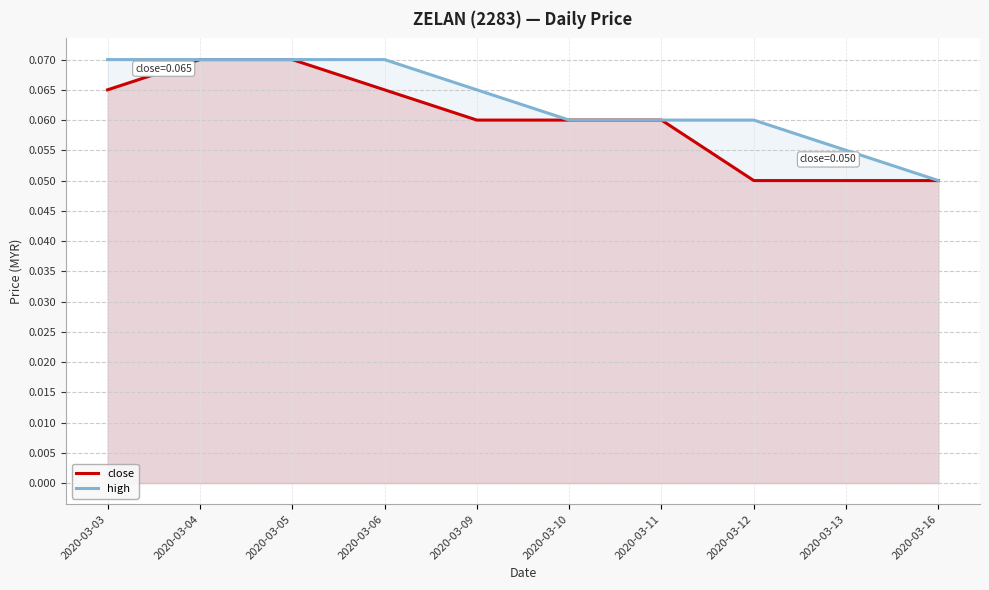

How many close values are between 0 and 1?

10